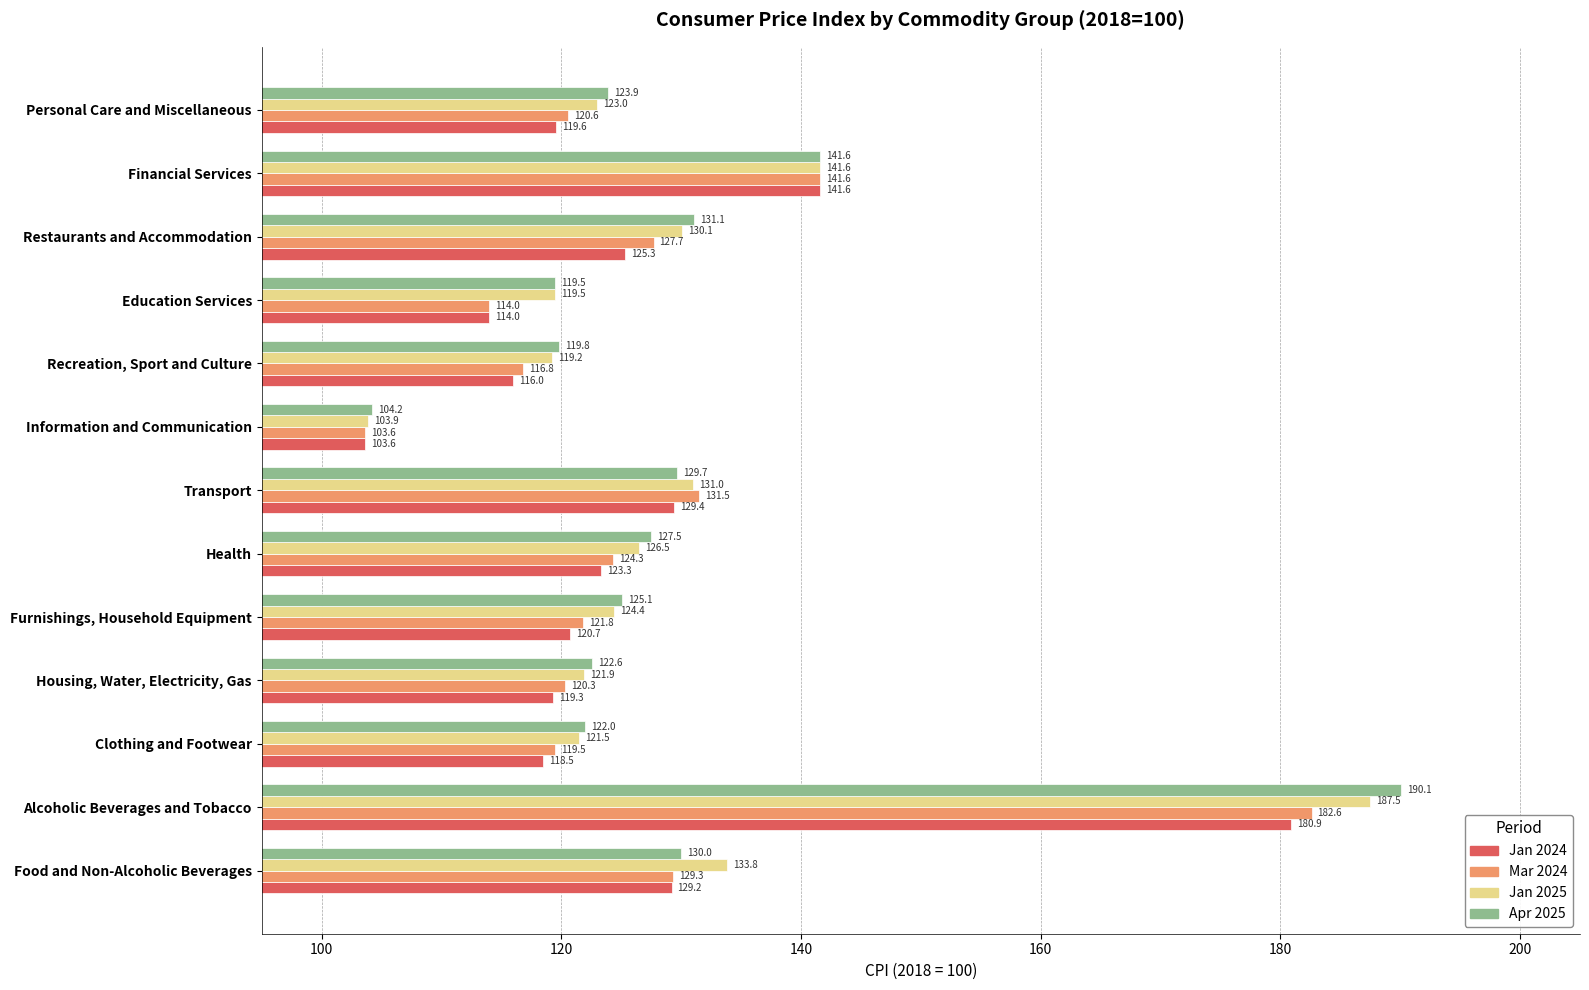

At which label does Jan 2025 reach its peak?

Alcoholic Beverages and Tobacco